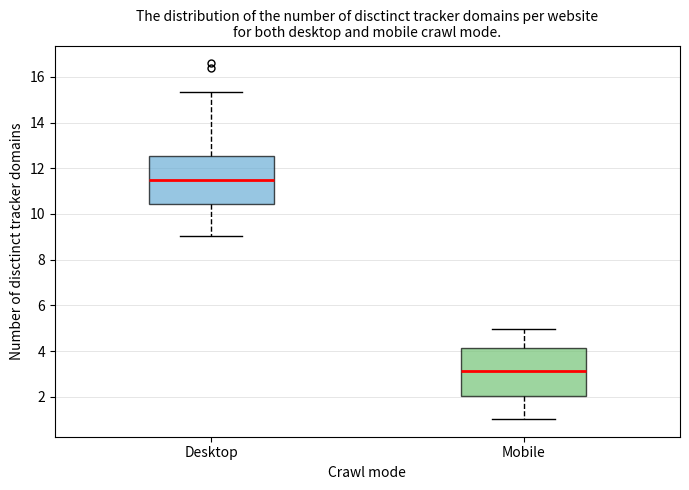

Which box's median line is the lowest?

Mobile